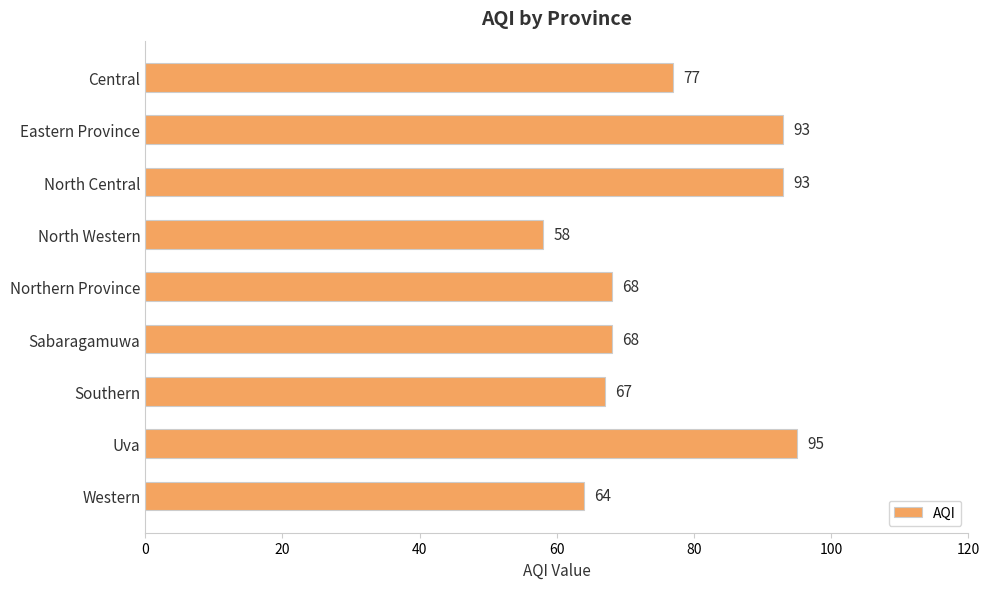

What is the average value?

76